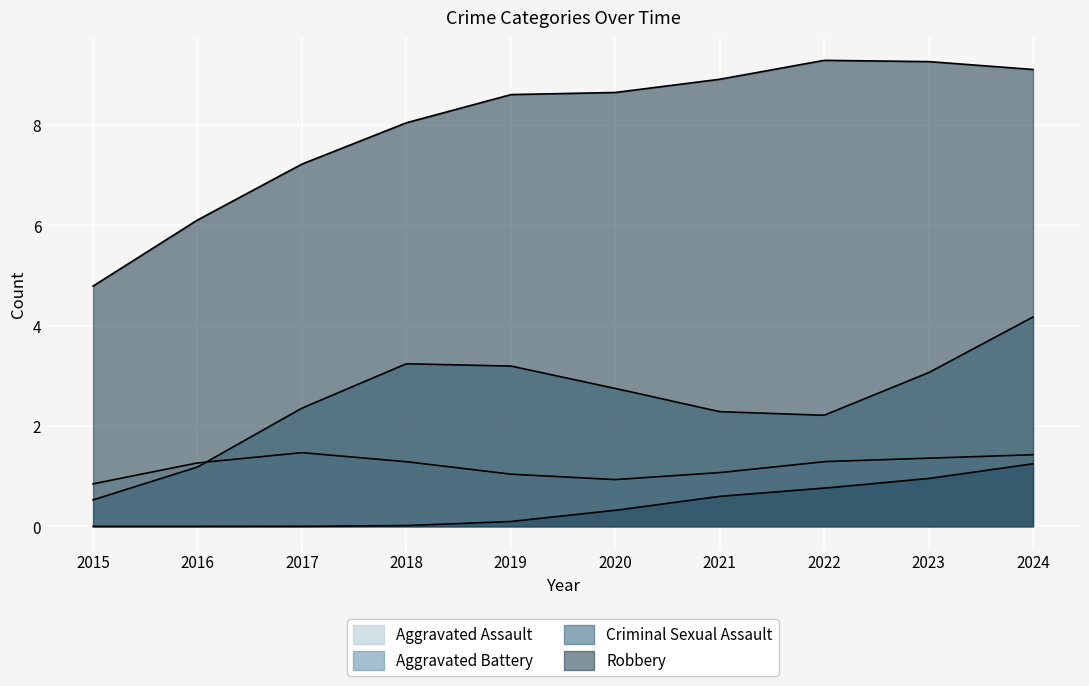

What are all the series names shown in the legend?

Aggravated Assault, Aggravated Battery, Criminal Sexual Assault, Robbery